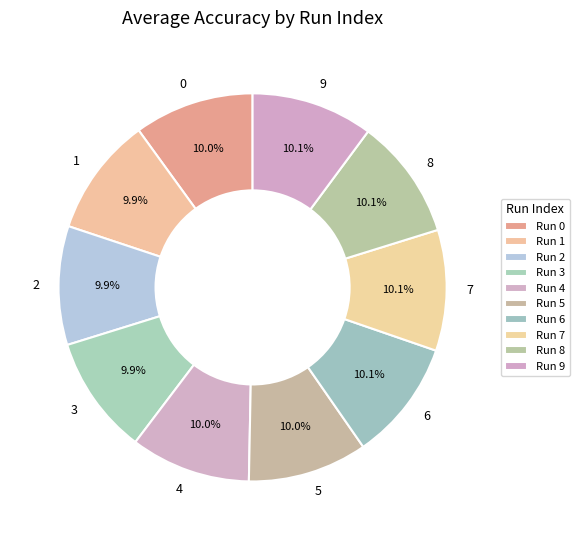

Is there any slice that represents more than half of the pie?

No